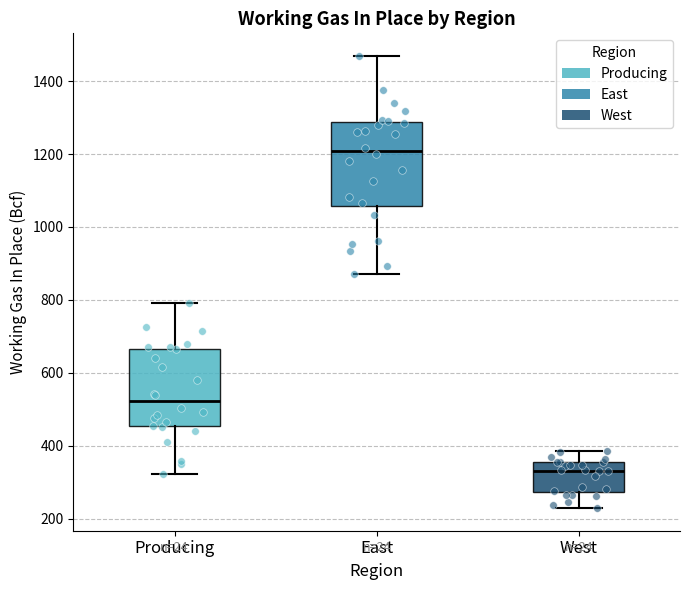

Which box has the lowest median line?

West